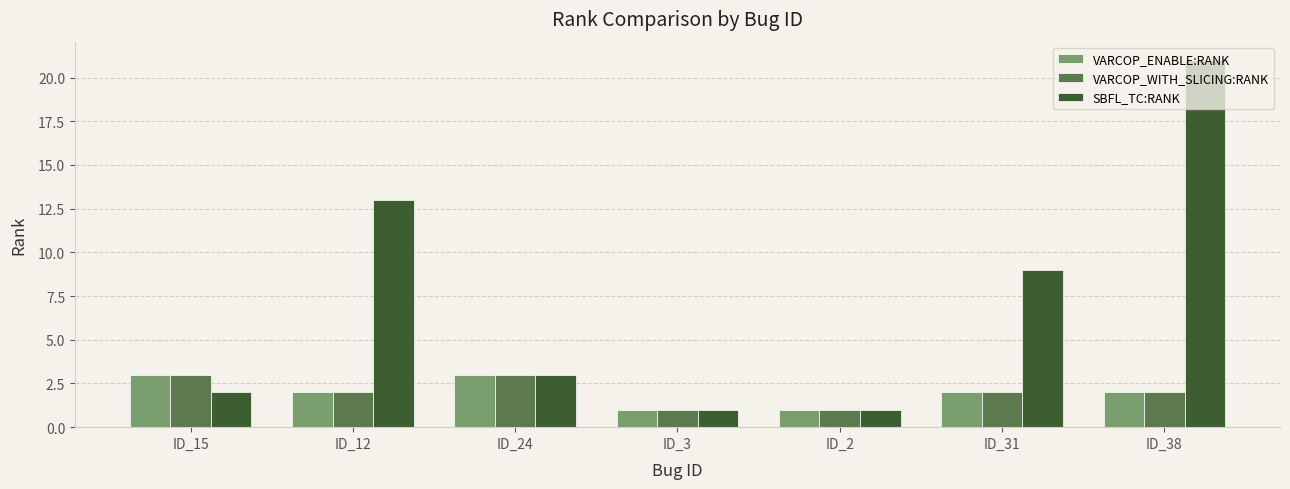

At which category is the sum across all series the highest?

ID_38